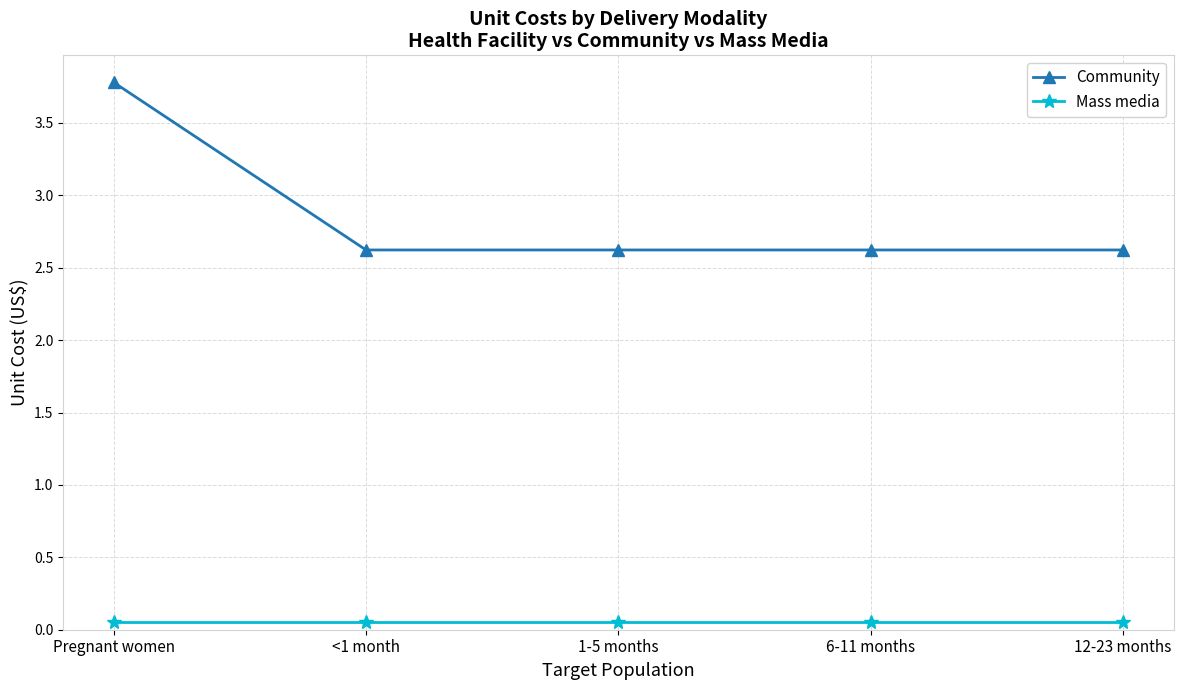

How many lines are shown in the chart?

2